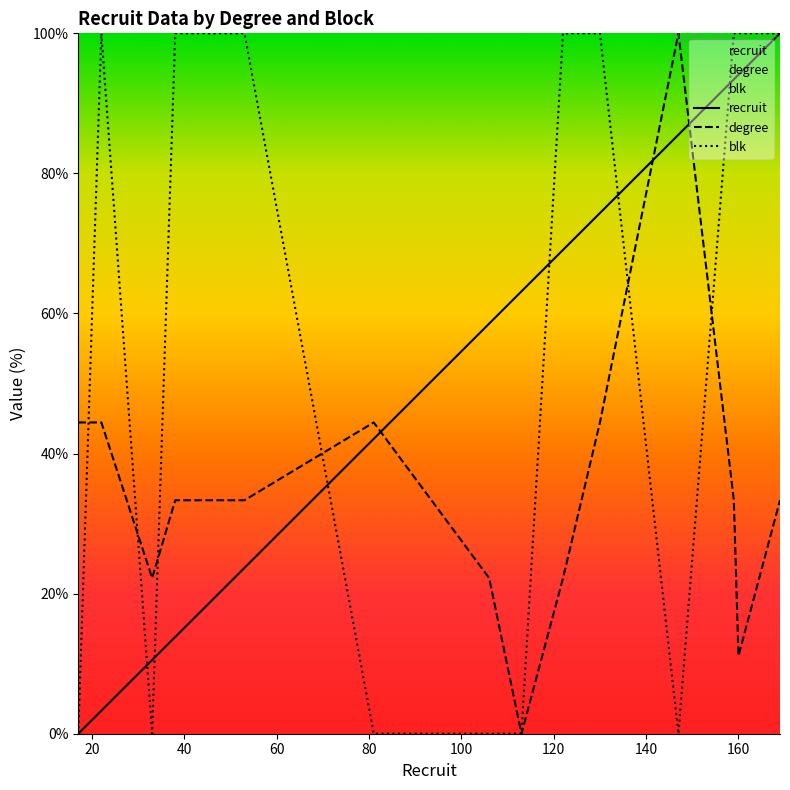

Reading left to right, list all the values displayed in this chart.

recruit: 0.0	3.3	10.5	13.8	14.5	23.7	42.1	58.6	63.2	69.1	74.3	85.5	93.4	94.1	100.0
degree: 44.4	44.4	22.2	33.3	33.3	33.3	44.4	22.2	0.0	22.2	44.4	100.0	33.3	11.1	33.3
blk: 0.0	100.0	0.0	100.0	100.0	100.0	0.0	0.0	0.0	100.0	100.0	0.0	100.0	100.0	100.0